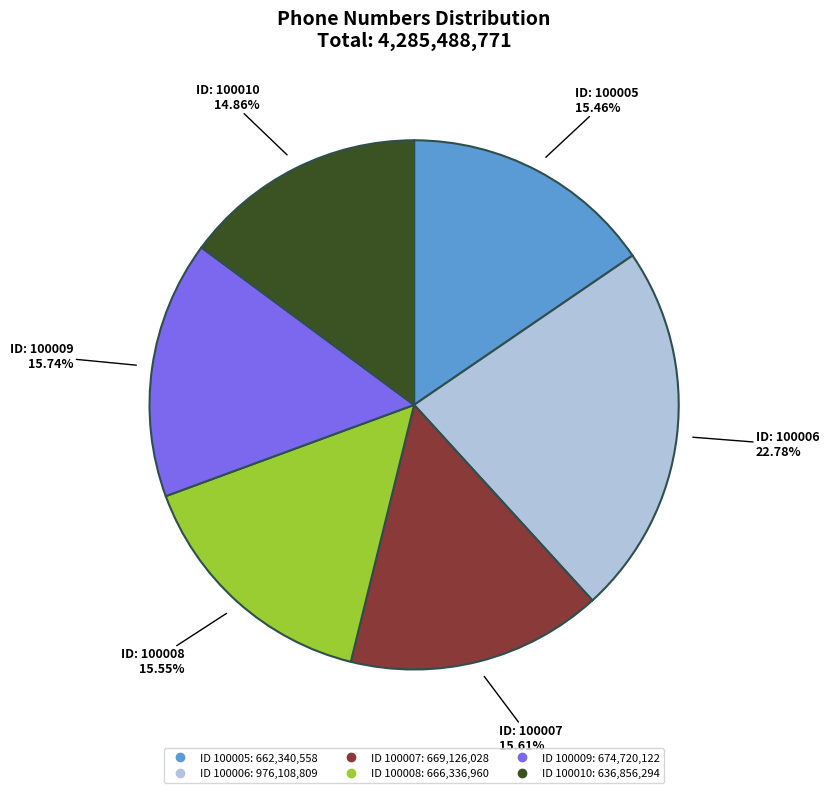

Does any single category account for the majority?

No